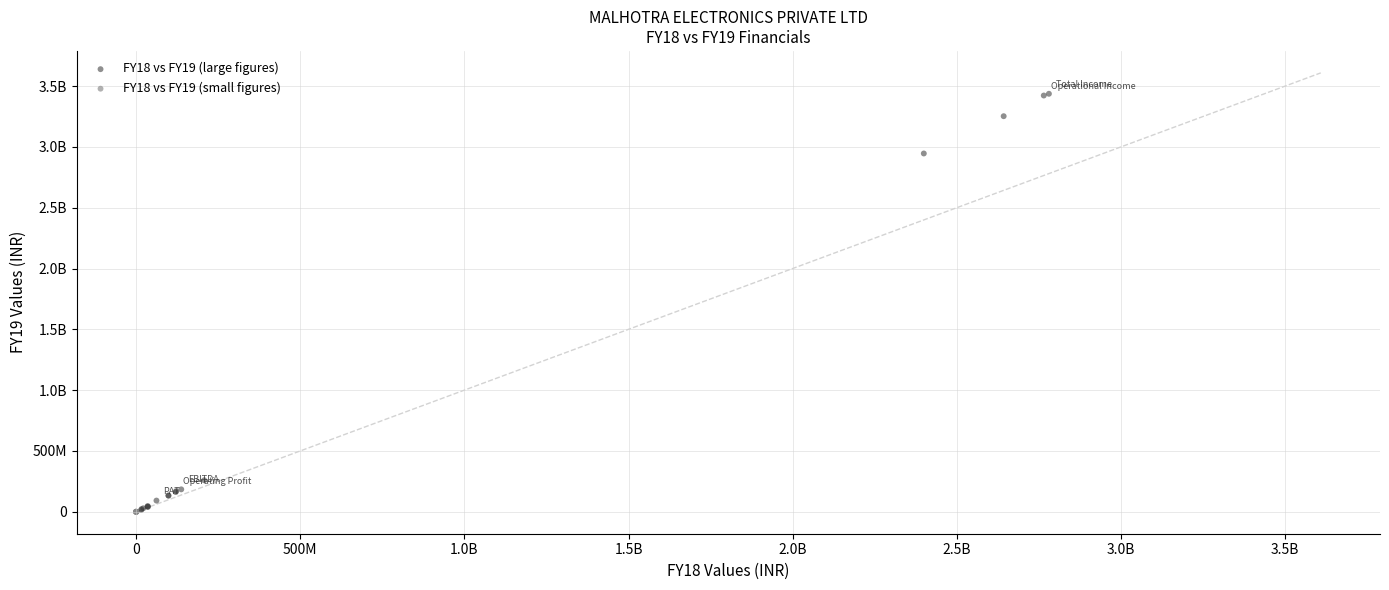

What are all the series names shown in the legend?

FY18 vs FY19 (large figures), FY18 vs FY19 (small figures)